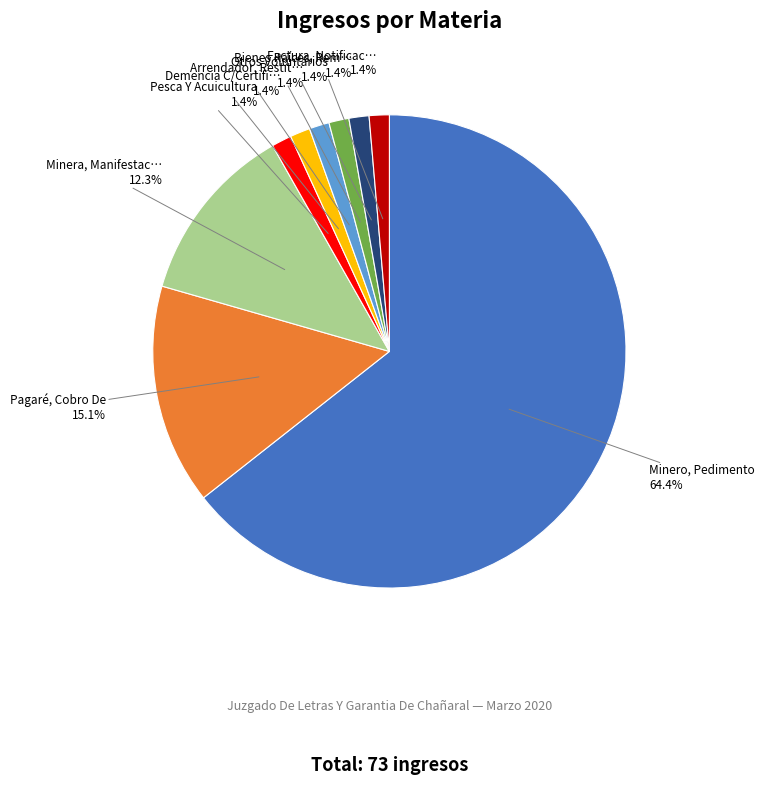

Does any single category account for the majority?

Yes